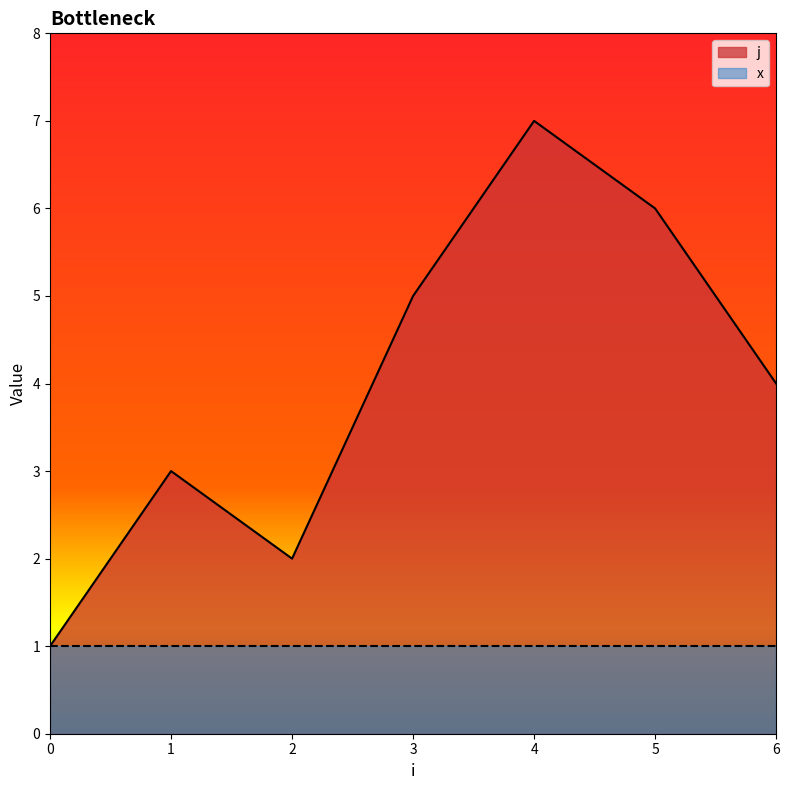

The value at 4 is 7. True or false?

True